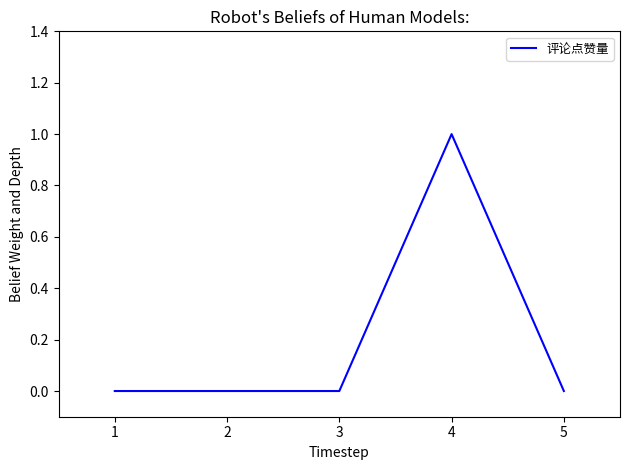

What is the sum of all values?

1